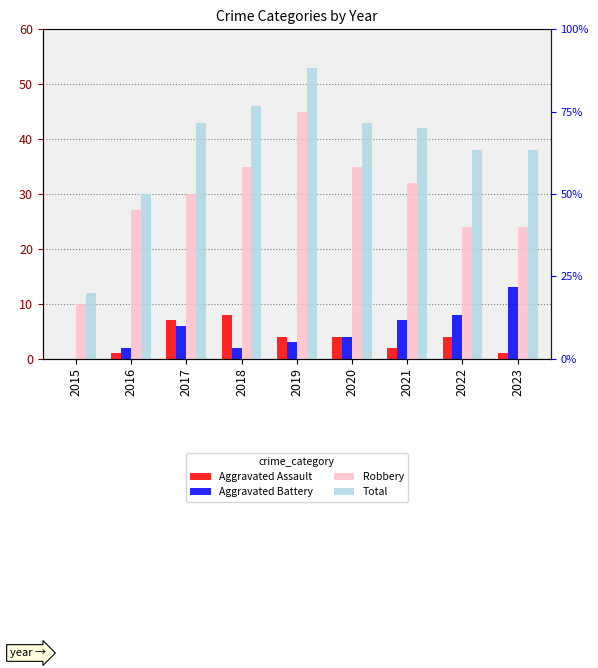

Where is Robbery nearest to the value 27?

2016